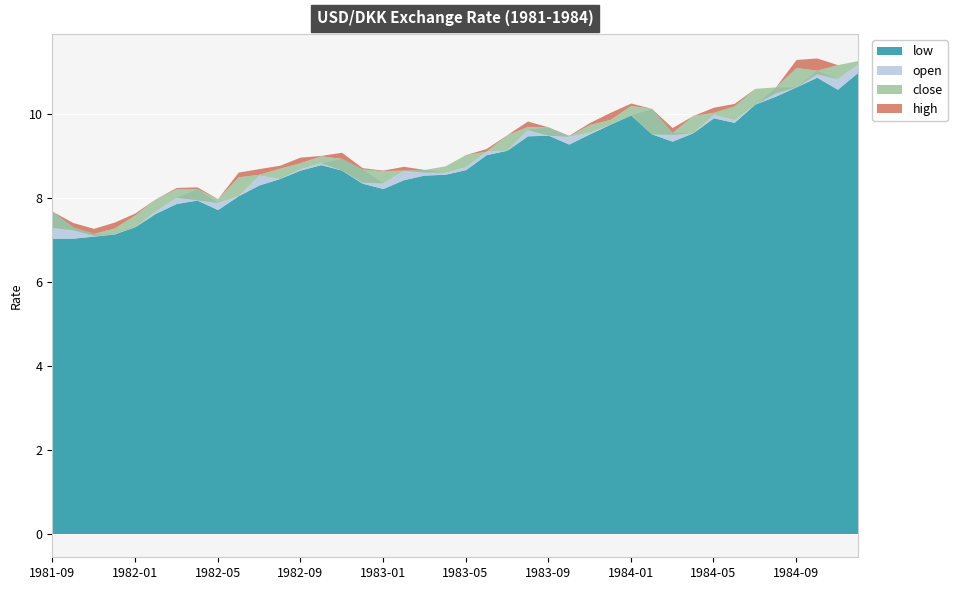

Reading left to right, what are all the values shown in this chart?

open: 7.7	7.3	7.2	7.1	7.3	7.7	8.0	8.2	7.9	8.1	8.6	8.5	8.7	8.8	8.9	8.7	8.4	8.7	8.7	8.6	8.8	9.1	9.1	9.6	9.7	9.5	9.6	9.8	10.0	10.1	9.6	9.6	10.0	9.9	10.2	10.7	10.7	11.1	10.8	11.2
close: 7.3	7.2	7.1	7.3	7.6	8.0	8.2	8.0	8.0	8.5	8.6	8.7	8.8	9.0	8.7	8.4	8.7	8.7	8.6	8.8	9.0	9.1	9.5	9.7	9.5	9.5	9.8	9.9	10.2	9.5	9.5	10.0	10.0	10.2	10.6	10.5	11.1	11.0	11.2	11.3
high: 7.7	7.4	7.3	7.4	7.6	8.0	8.3	8.3	8.0	8.6	8.7	8.8	9.0	9.0	9.1	8.7	8.7	8.8	8.7	8.8	9.0	9.2	9.5	9.8	9.7	9.5	9.8	10.0	10.3	10.1	9.7	10.0	10.2	10.3	10.6	10.7	11.3	11.3	11.2	11.3
low: 7.0	7.0	7.1	7.1	7.3	7.6	7.9	8.0	7.7	8.1	8.3	8.5	8.7	8.8	8.7	8.4	8.2	8.4	8.6	8.6	8.7	9.0	9.1	9.5	9.5	9.3	9.5	9.8	10.0	9.5	9.4	9.6	9.9	9.8	10.2	10.4	10.7	10.9	10.6	11.0